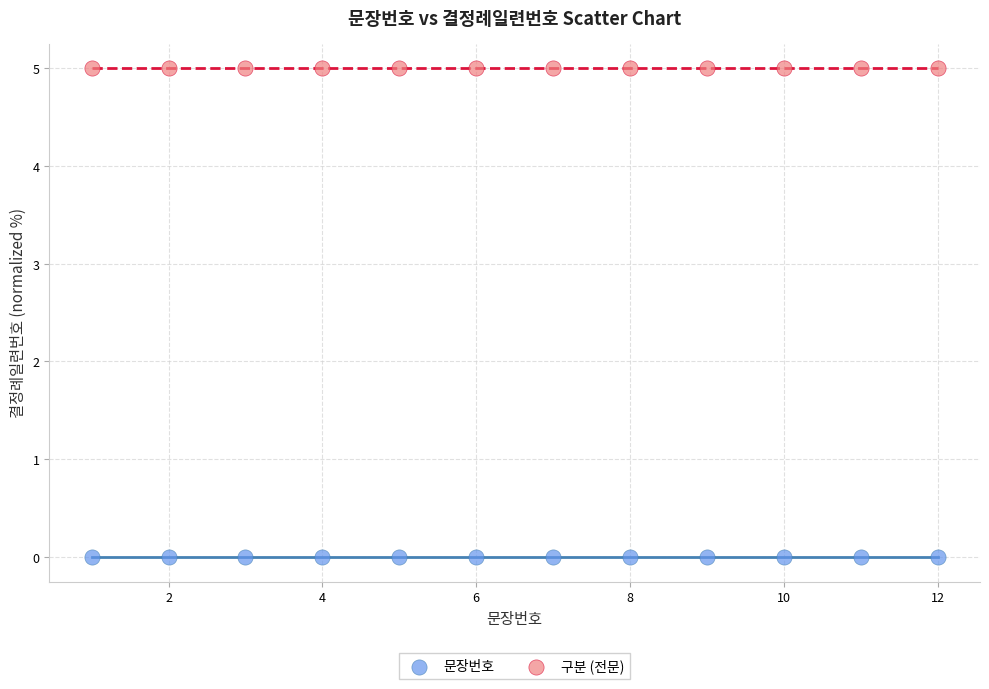

Which series contains the highest Y value?

구분 (전문)